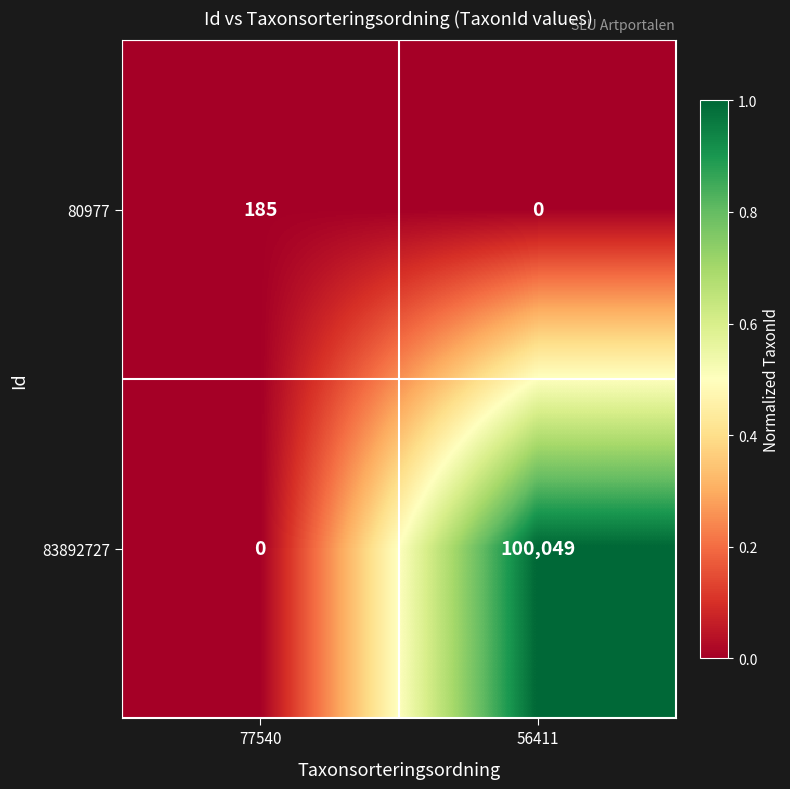

Which series has the largest range (max minus min)?

83892727